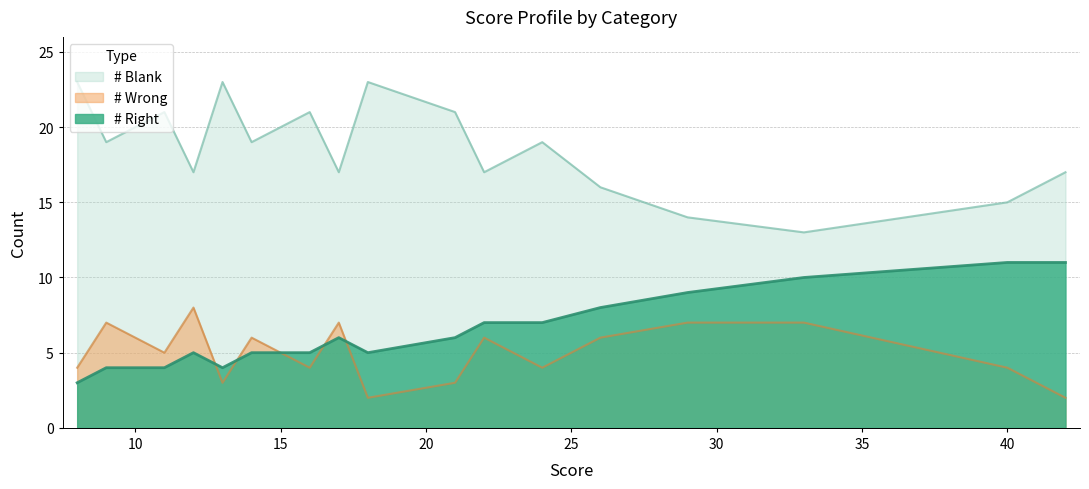

True or false: # Blank has more than 1 points higher than both neighbors.

True